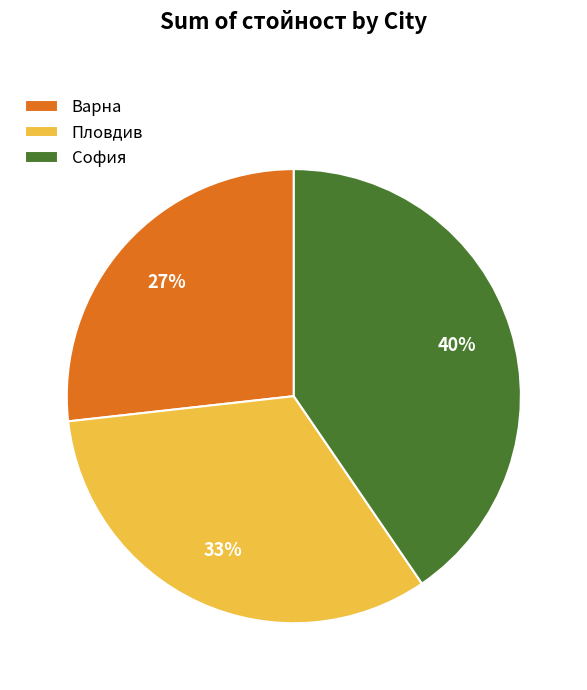

True or false: Варна accounts for 27% of the total.

True